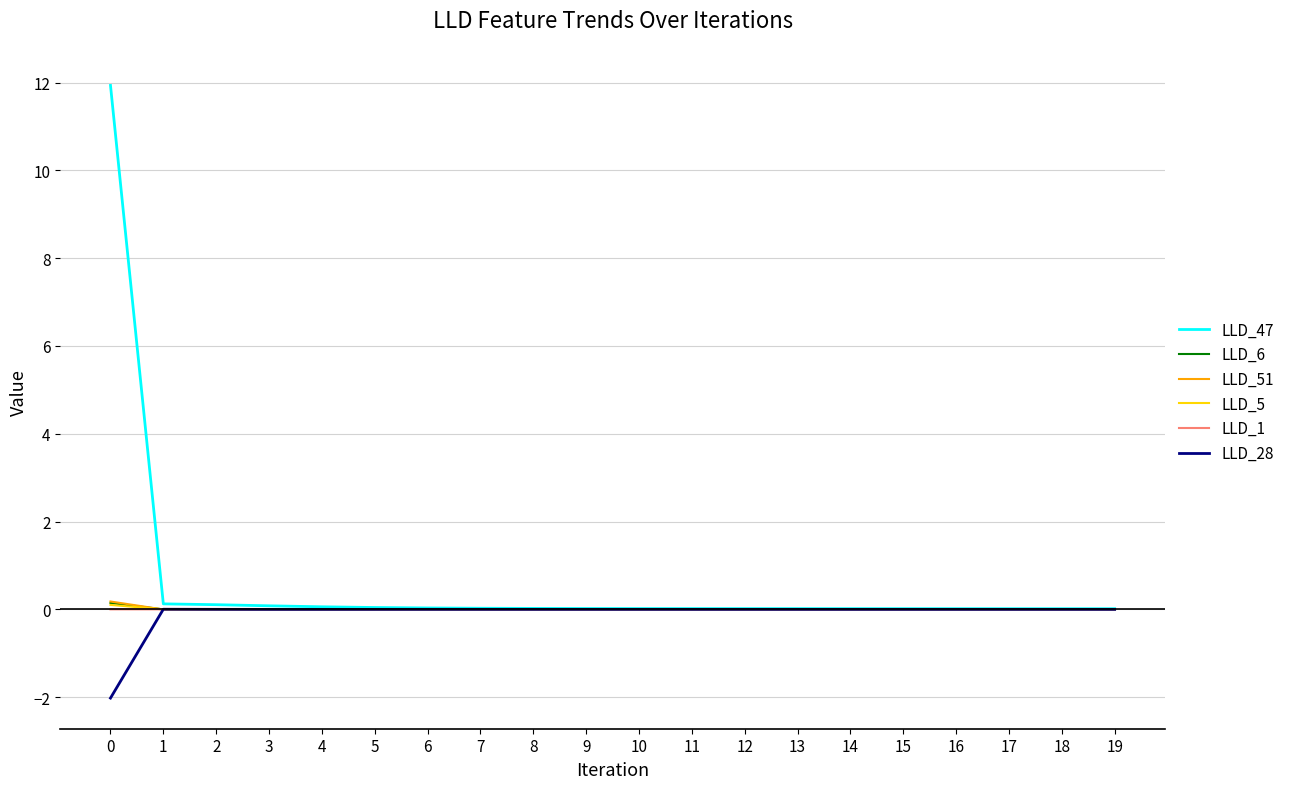

How many distinct data groups are displayed?

6